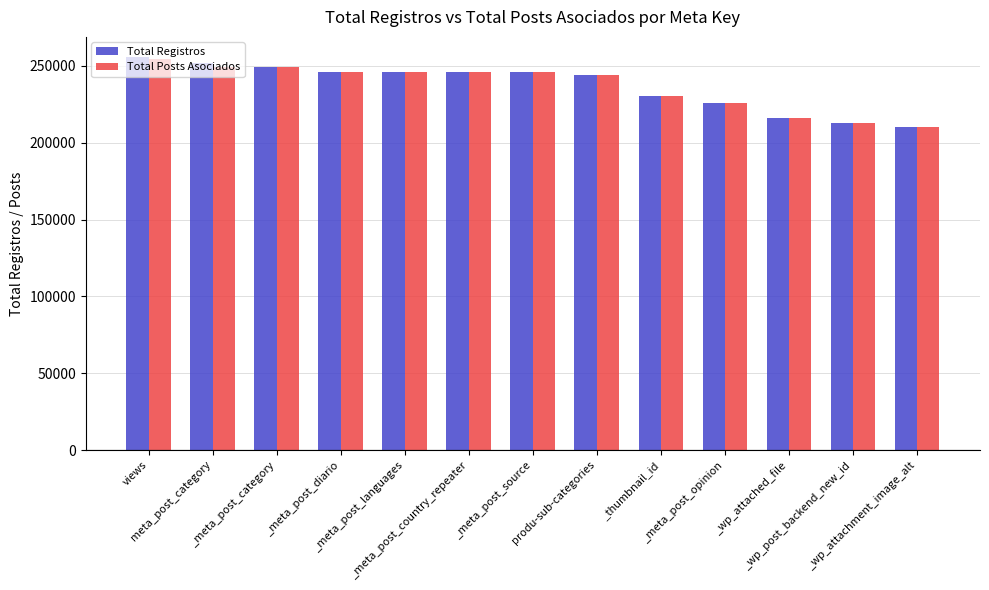

True or false: Total Registros has a value of 245795 at _meta_post_languages.

True